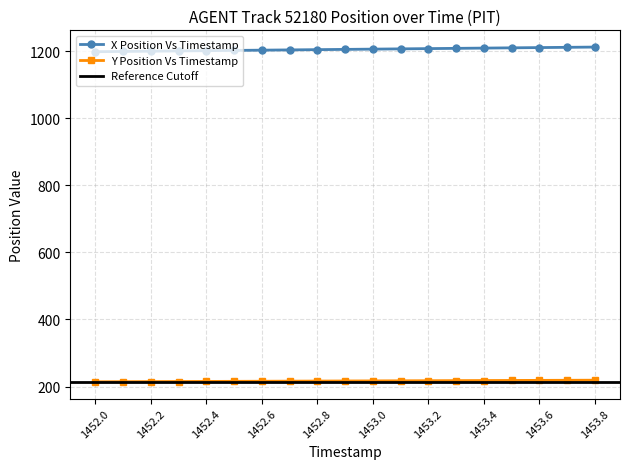

True or false: X and Y cross at least once.

False